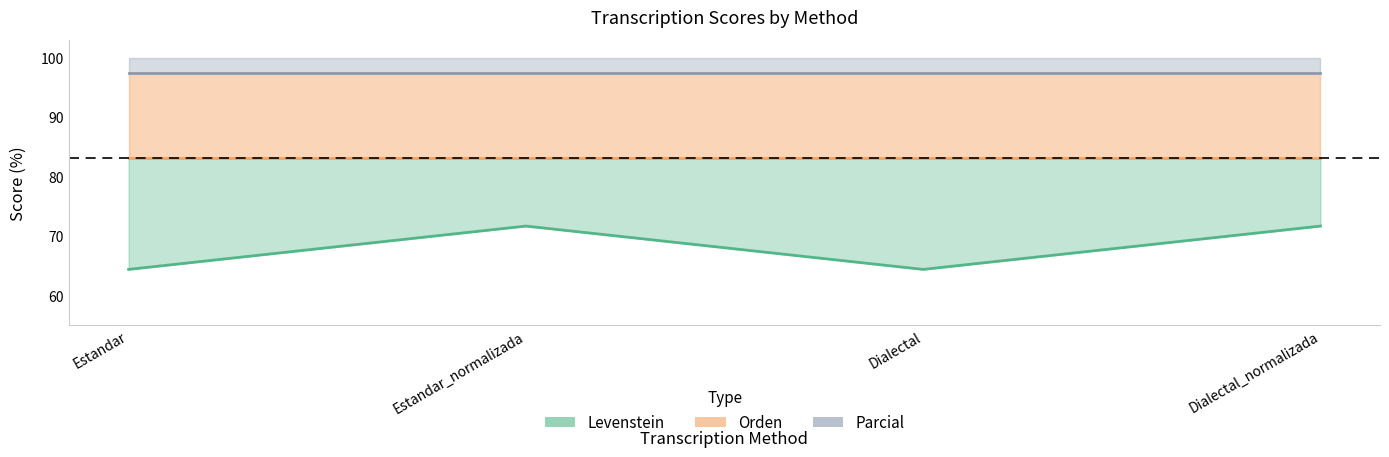

List the series in order of their overall mean, highest first.

Parcial, Orden, Levenstein